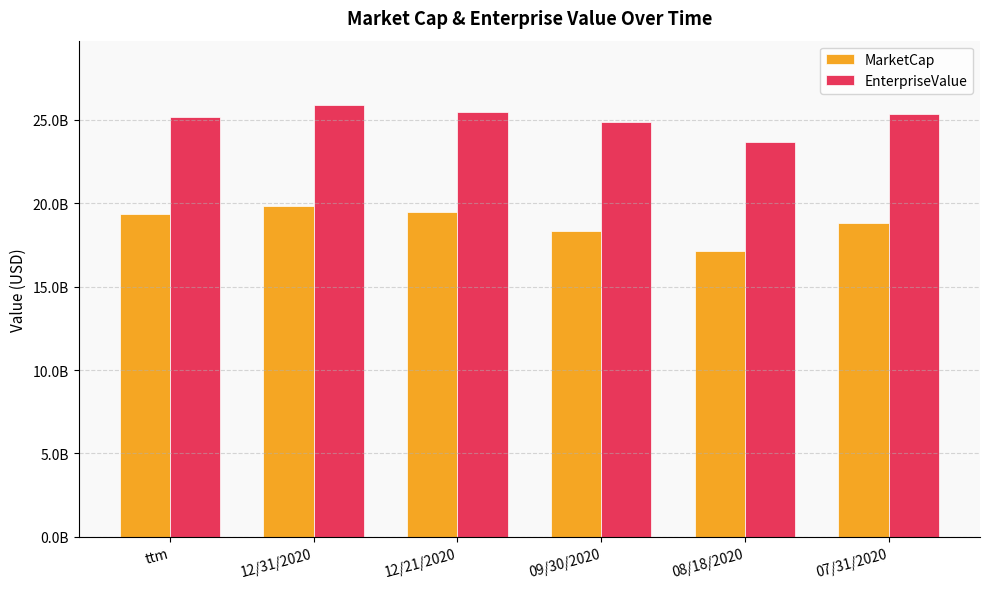

Reading left to right, extract all data points from this chart.

MarketCap: 19329285000	19846125000	19464416000	18337498000	17118050000	18790408000
EnterpriseValue: 25194185000	25862725000	25481016000	24894398000	23674950000	25347308000